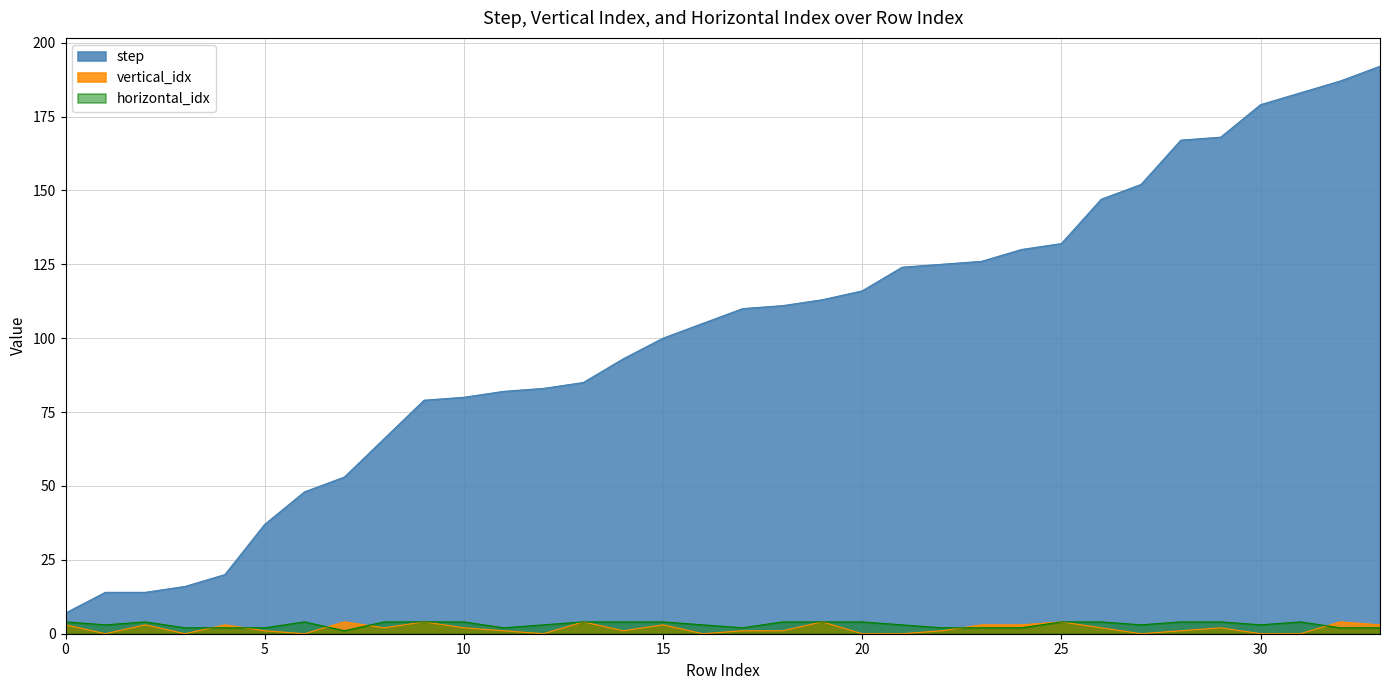

Is the value of vertical_idx at 22 greater than the value of horizontal_idx at 0?

No